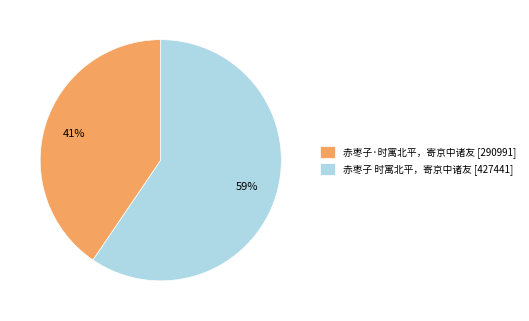

To the nearest percent, what portion does 赤枣子 时寓北平，寄京中诸友 represent?

59%